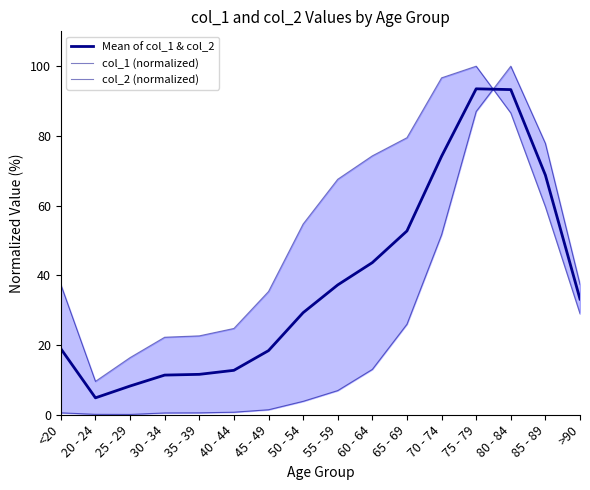

How many intersections are there between col_2 (normalized) and col_1 (normalized)?

1